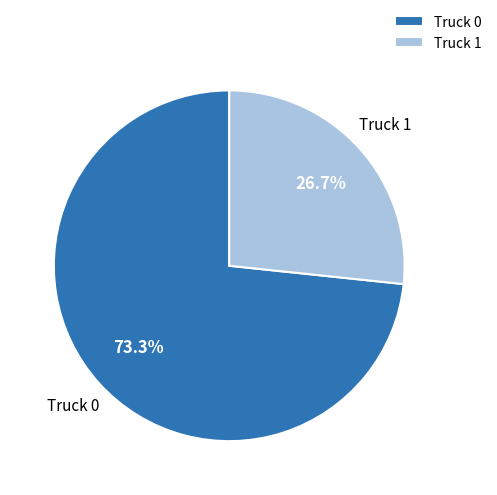

To the nearest percent, what is the difference between the Truck 1 and Truck 0 slice percentages?

47%